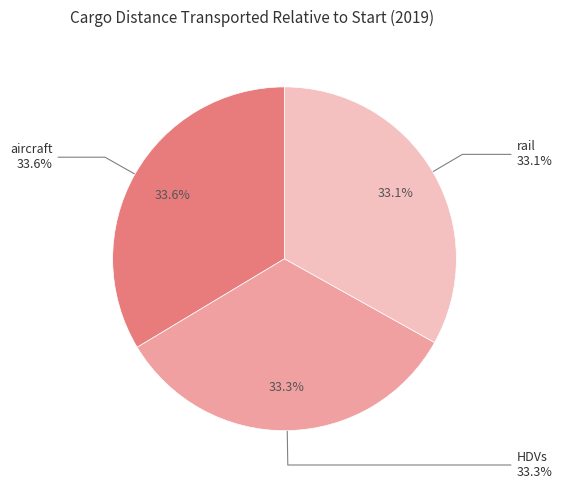

What percentage is NOT represented by aircraft?

66.4%